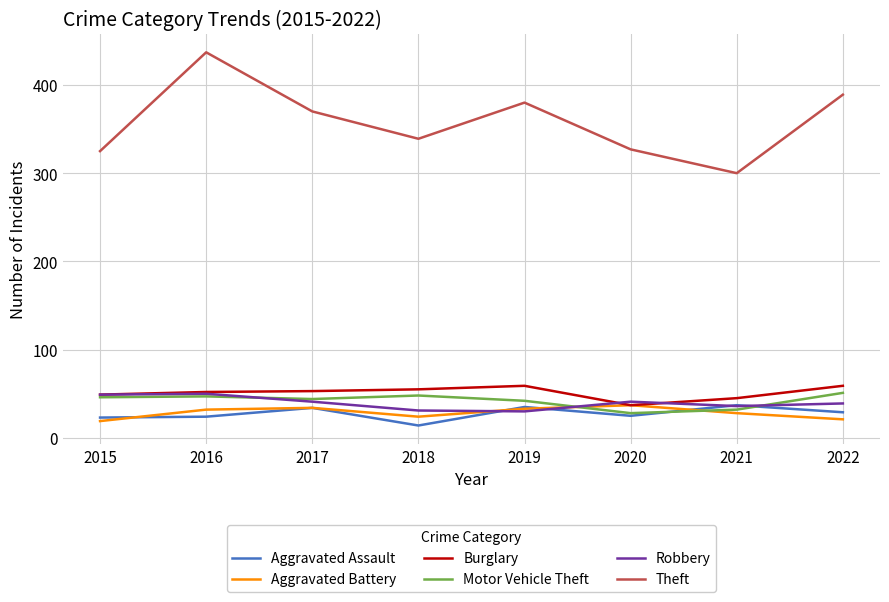

Which series has the widest spread of values?

Theft